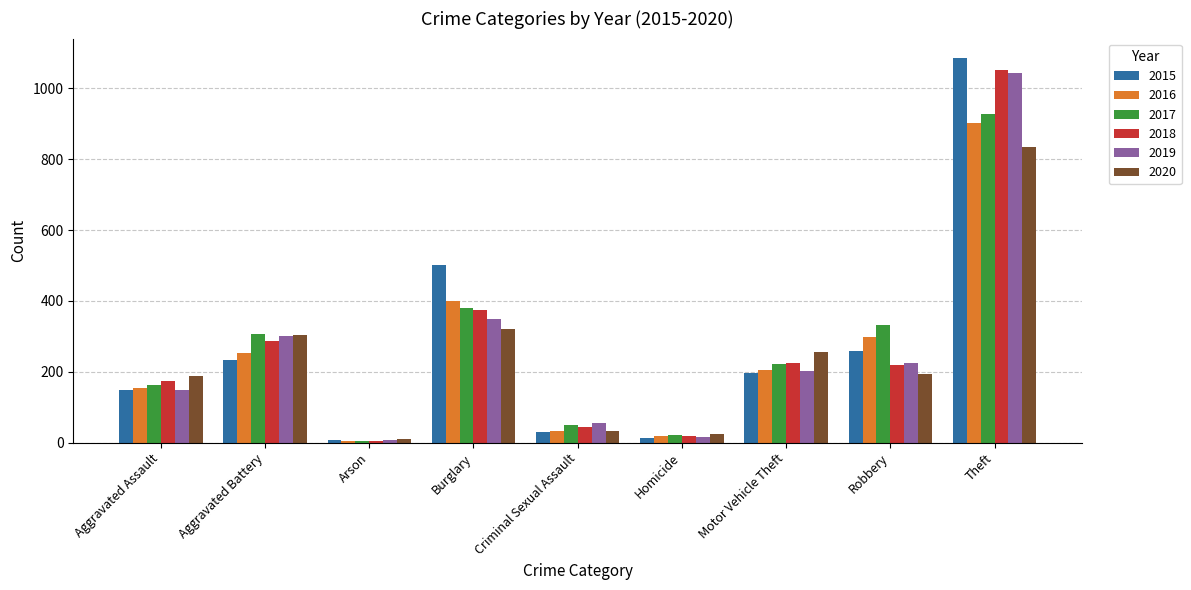

Does the chart contain stacked bars?

No